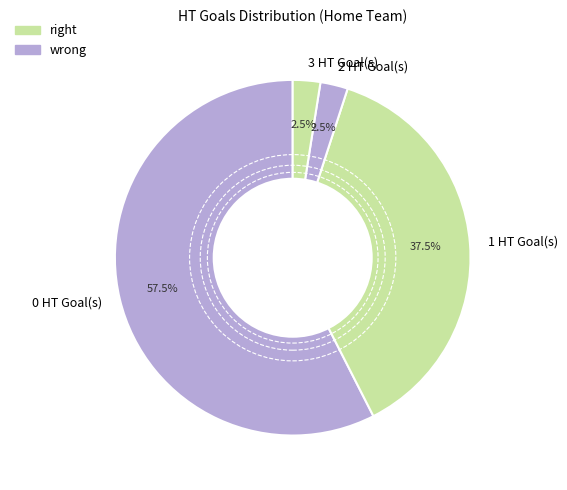

To the nearest percent, what is the difference between the largest and smallest slice percentages?

55%